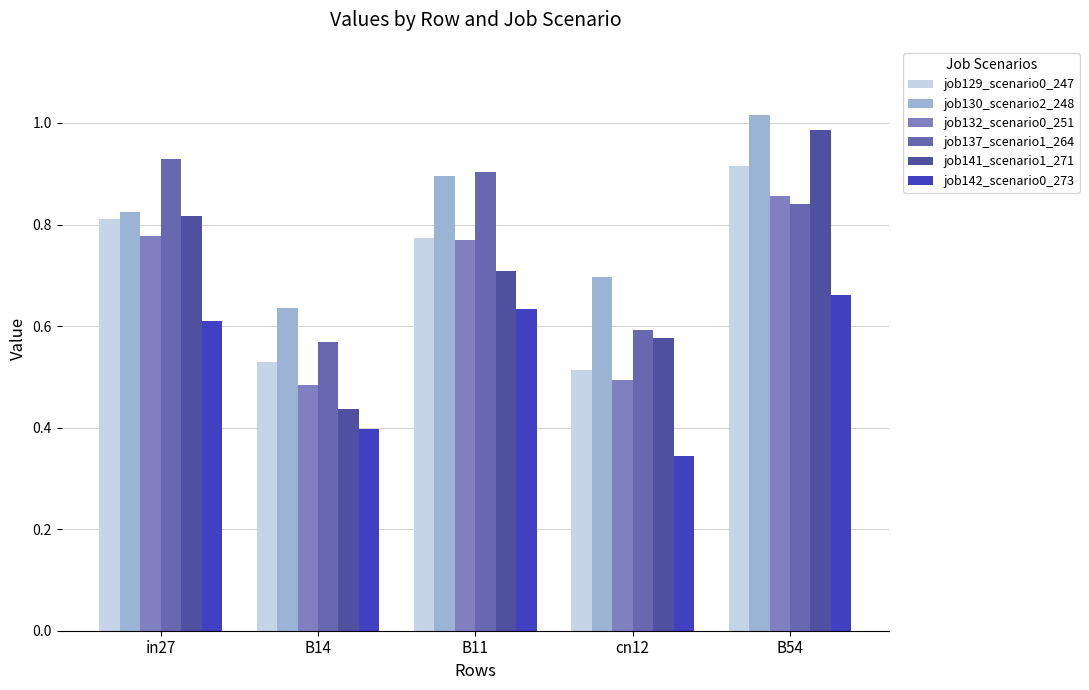

Reading left to right, transcribe all the data shown in this chart.

job129_scenario0_247: 0.8	0.5	0.8	0.5	0.9
job130_scenario2_248: 0.8	0.6	0.9	0.7	1.0
job132_scenario0_251: 0.8	0.5	0.8	0.5	0.9
job137_scenario1_264: 0.9	0.6	0.9	0.6	0.8
job141_scenario1_271: 0.8	0.4	0.7	0.6	1.0
job142_scenario0_273: 0.6	0.4	0.6	0.3	0.7